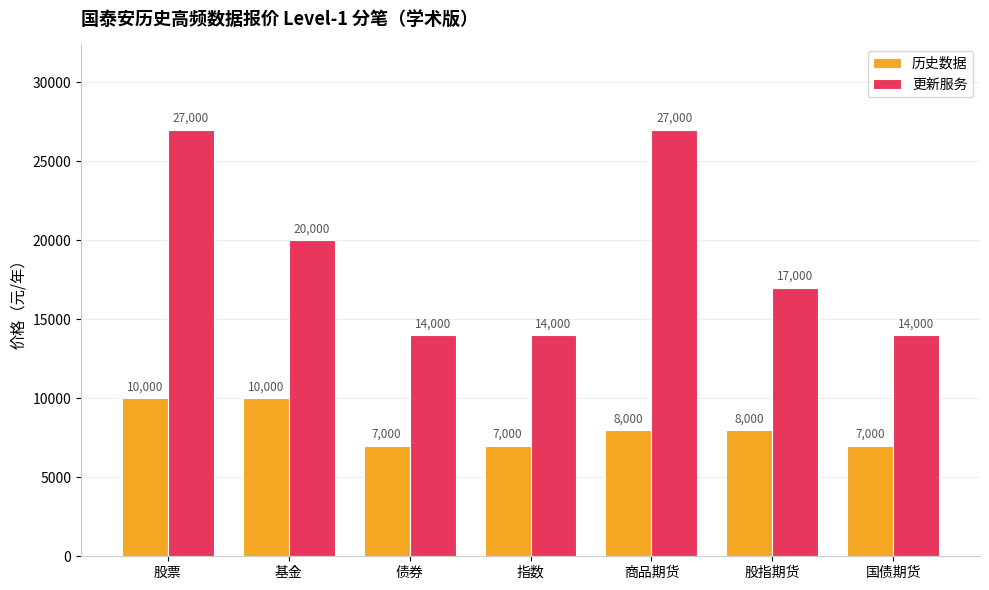

At how many categories does at least one series exceed 20780?

2